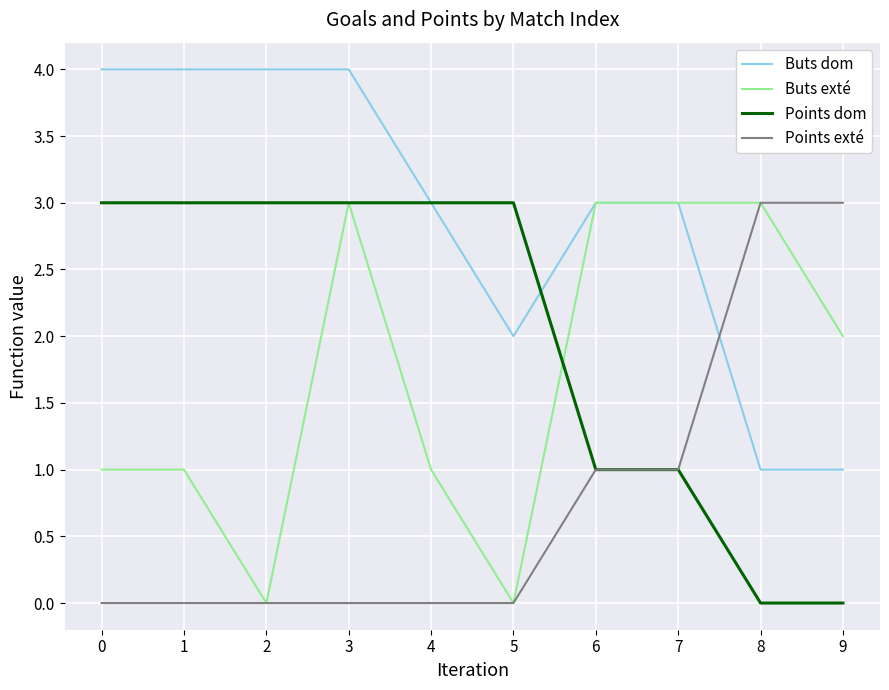

The value of Points dom at 3 is 3. True or false?

True